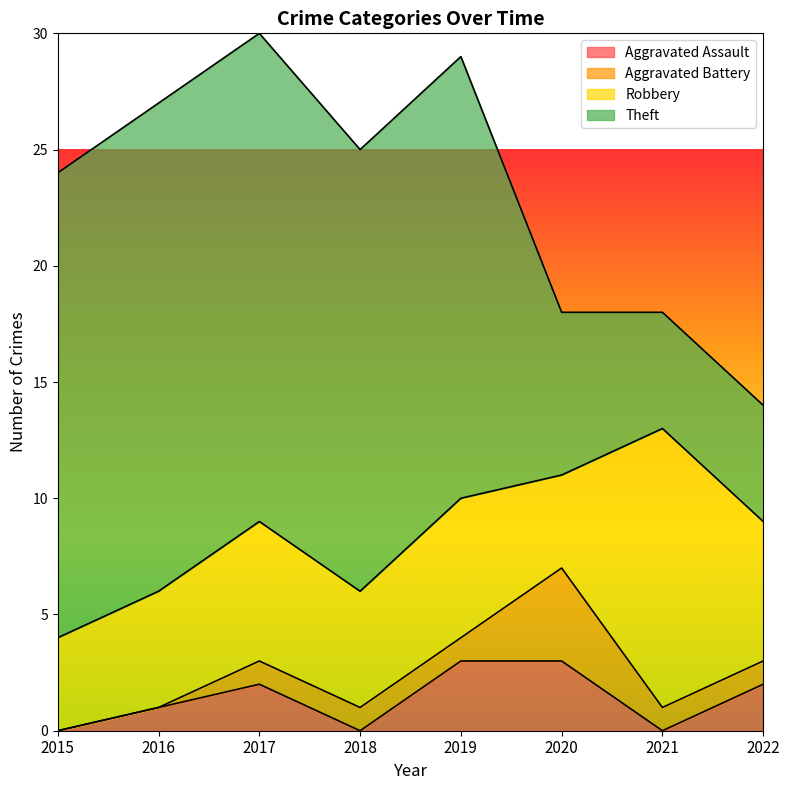

How many data points in Robbery are less than 6?

4